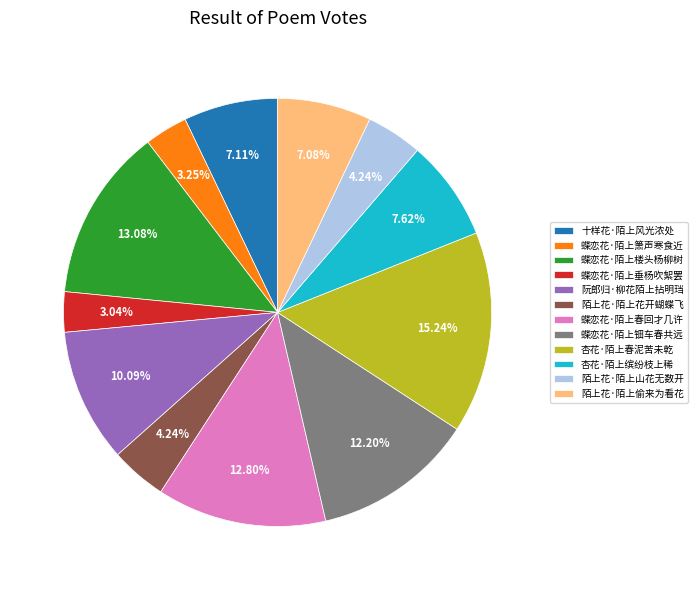

To the nearest percent, what percentage of the pie is 蝶恋花·陌上钿车春共远?

12%